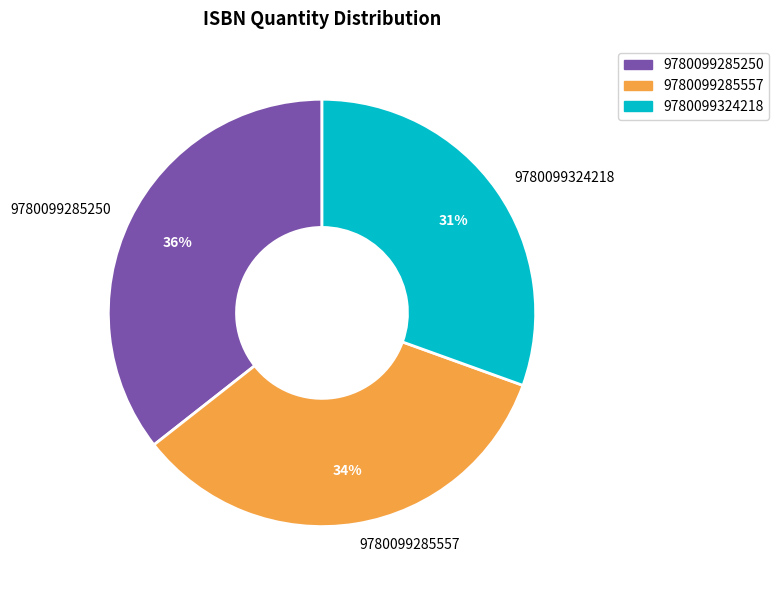

Do 9780099285557 and 9780099324218 together represent more than half of the pie?

Yes